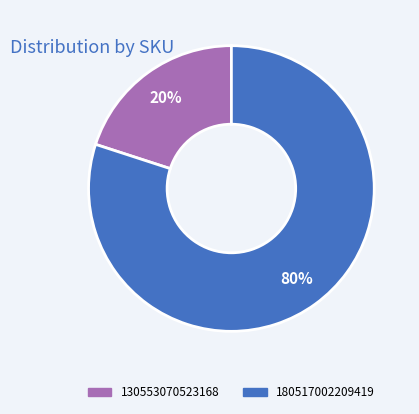

How many slices are in this pie chart?

2